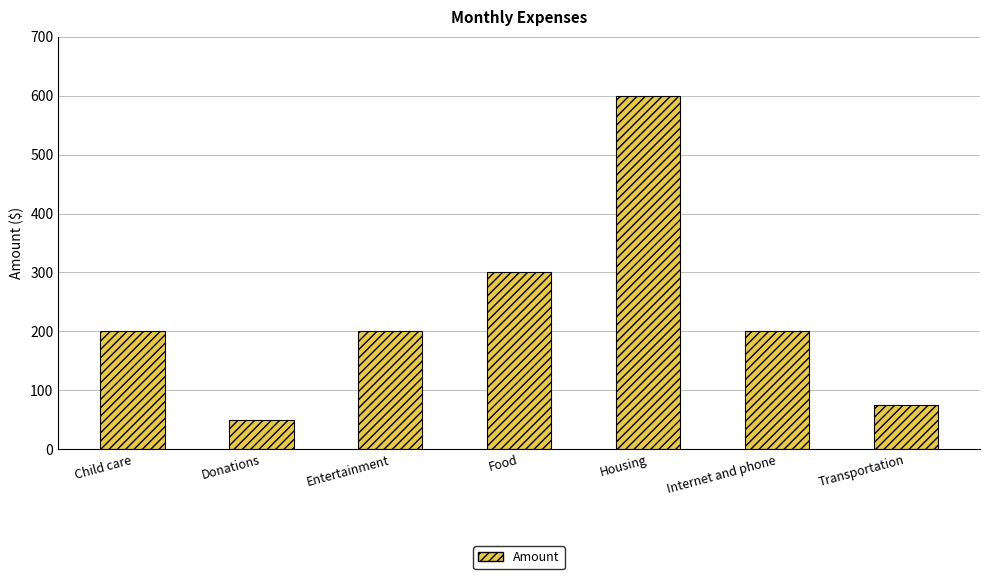

Does the chart contain any negative values?

No